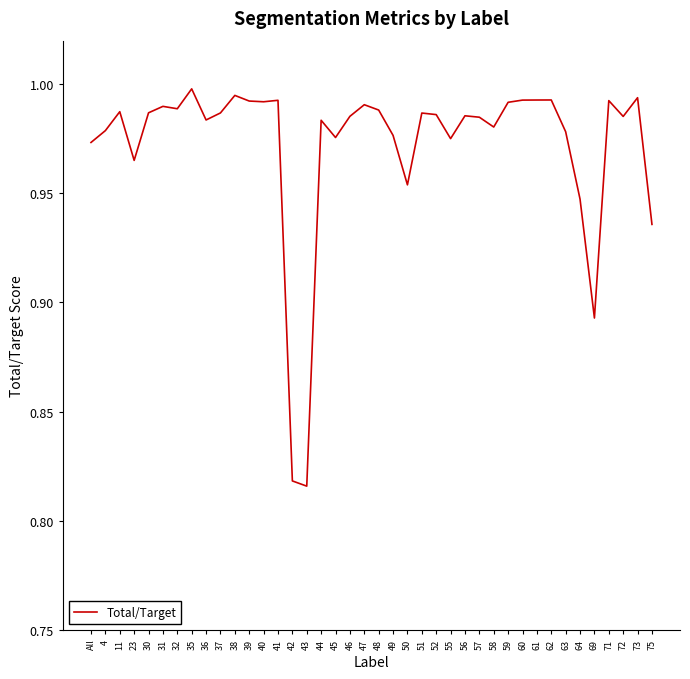

Which has a higher value, 47 or 55?

47